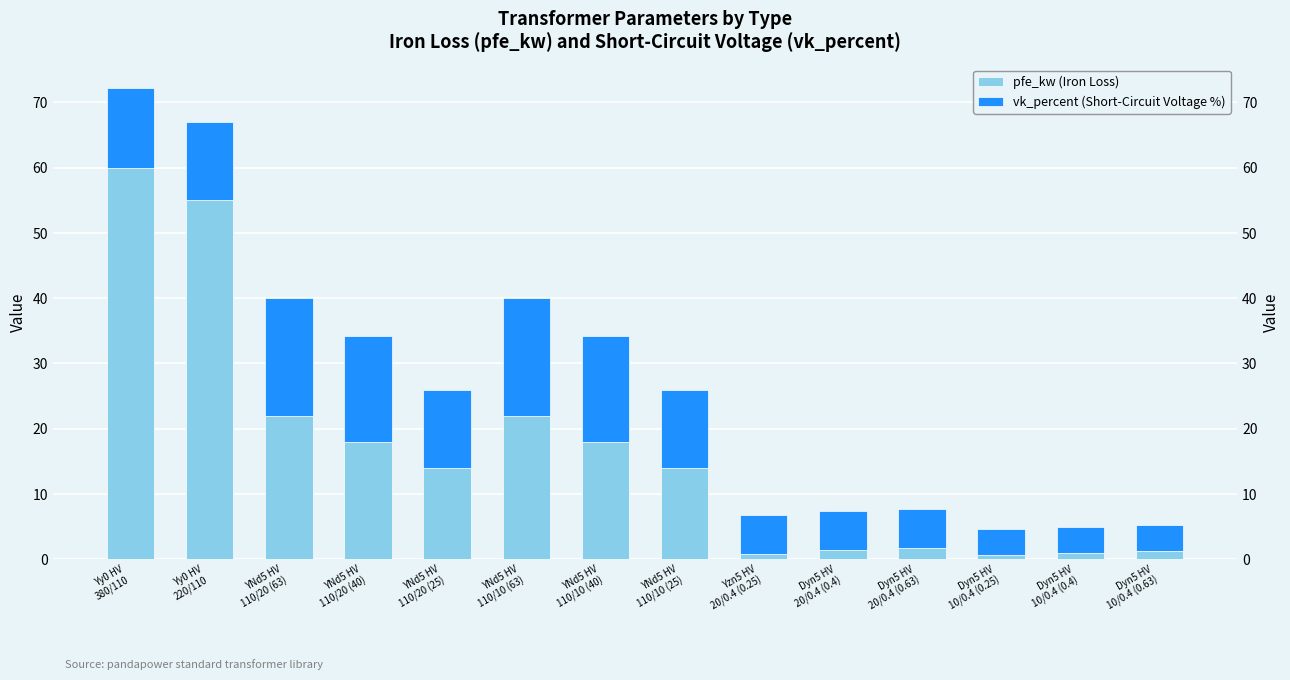

What is the sum of all vk_percent (Short-Circuit Voltage %) values?

146.6